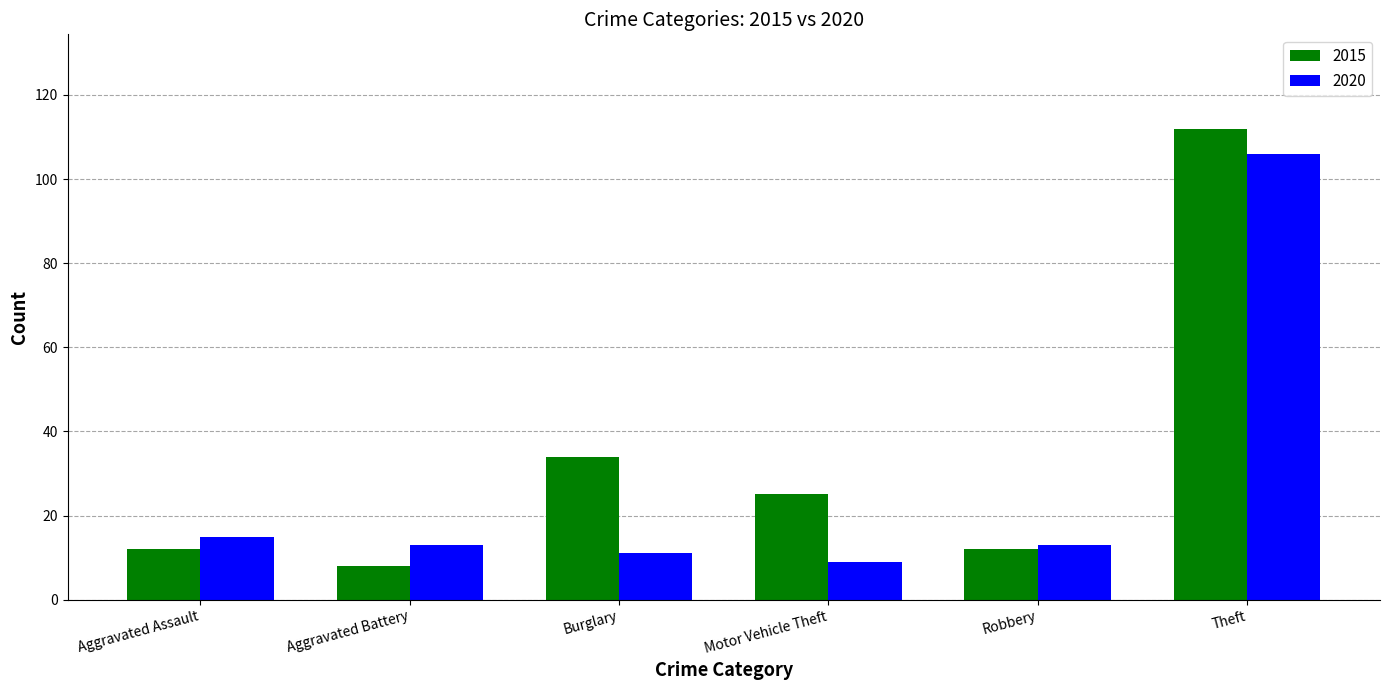

Count the number of categories in the chart.

6